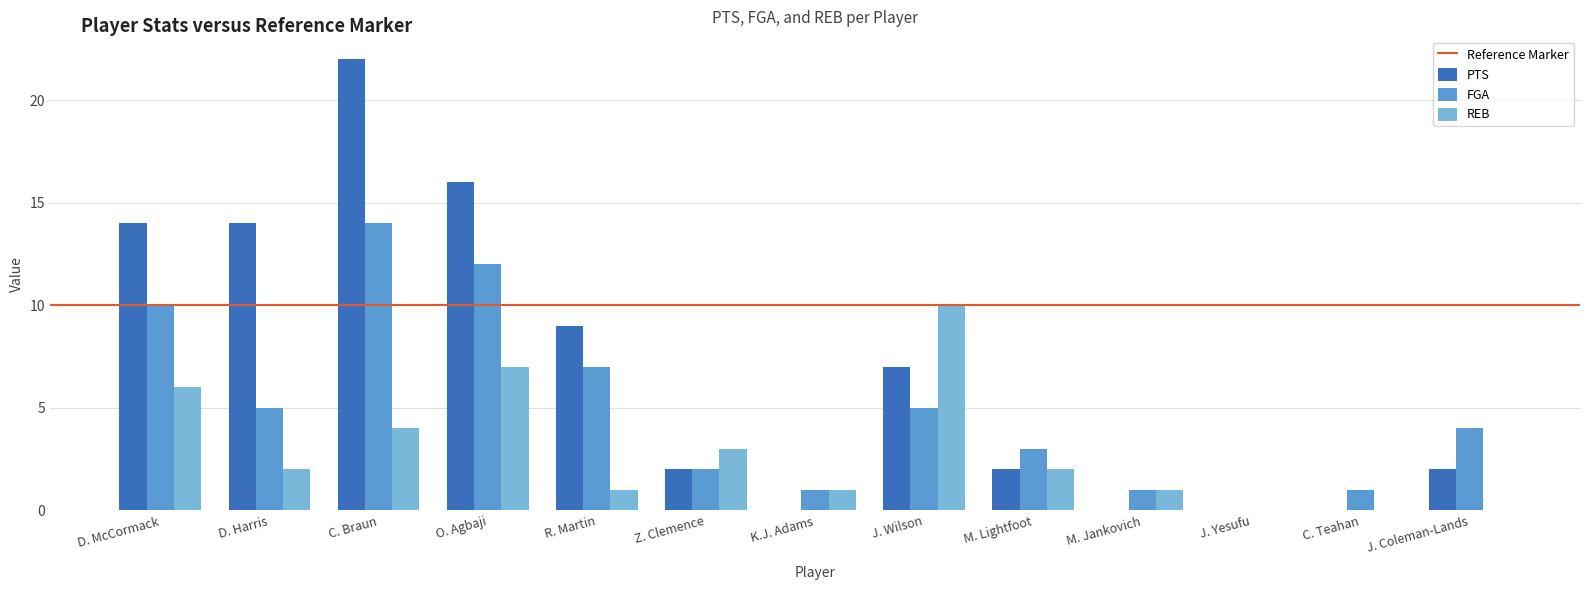

Is the value of REB at K.J. Adams greater than the value of PTS at K.J. Adams?

Yes